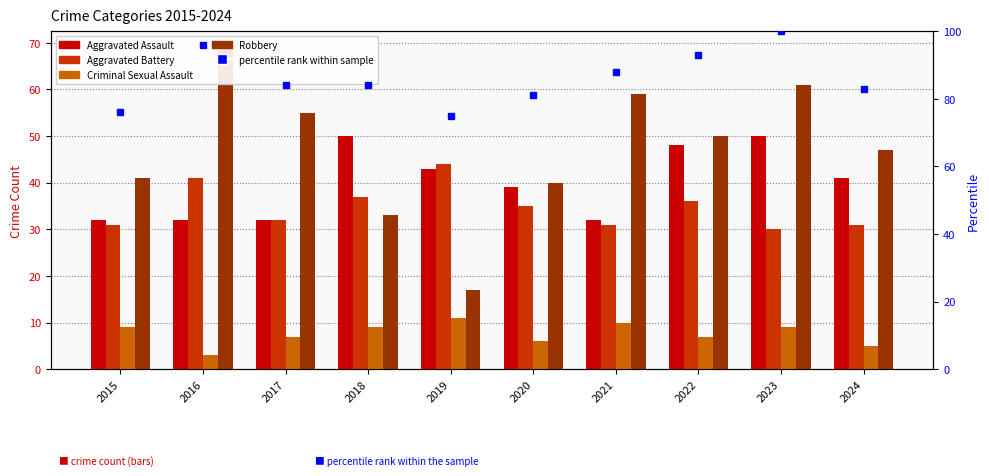

What is the spread (max minus min) of values at 2022?

86